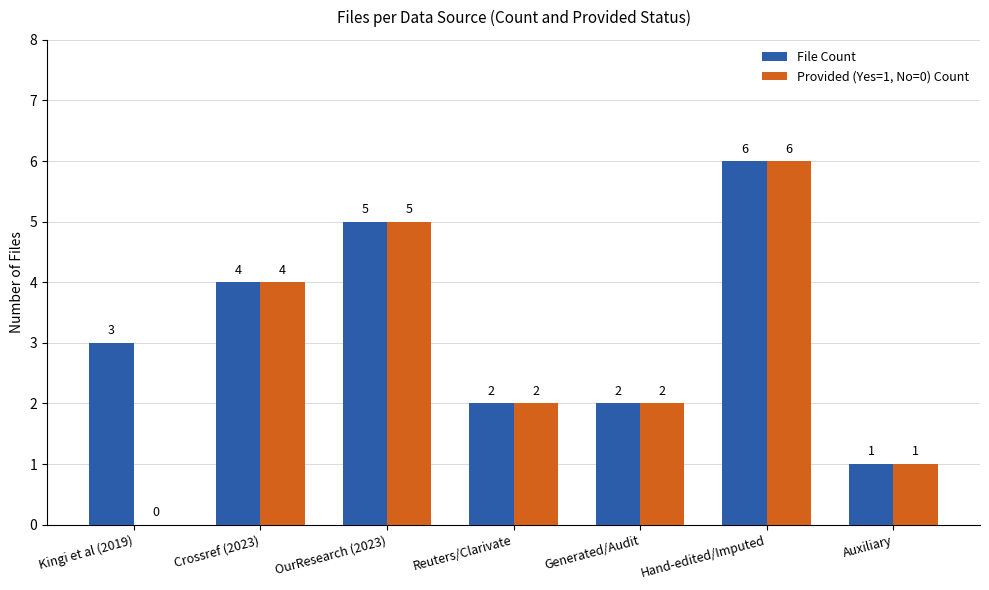

Which series has the largest total across all categories?

File Count